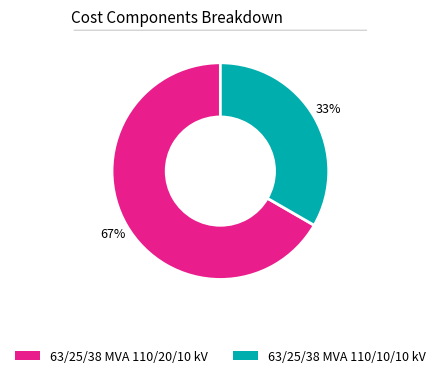

To the nearest percent, what is the combined percentage of 63/25/38 MVA 110/20/10 kV and 63/25/38 MVA 110/10/10 kV?

100%